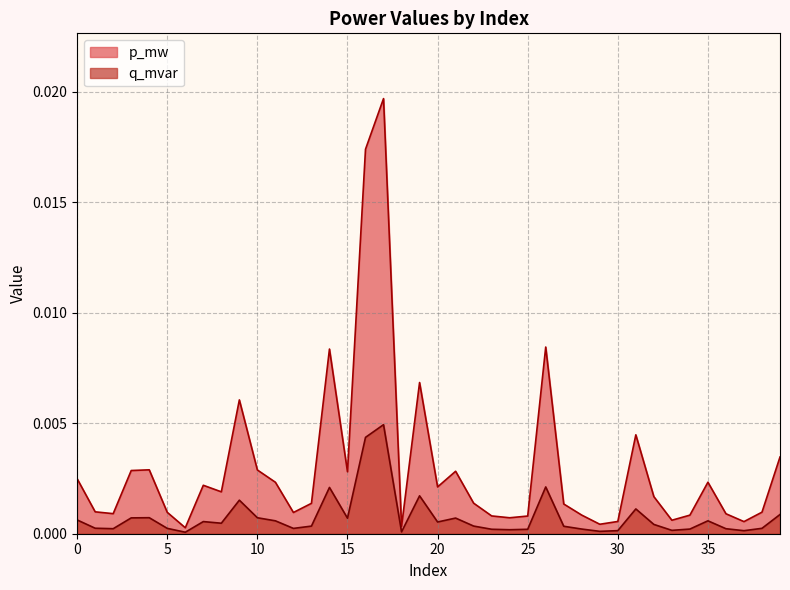

True or false: p_mw has more than 1 interior local peaks.

True